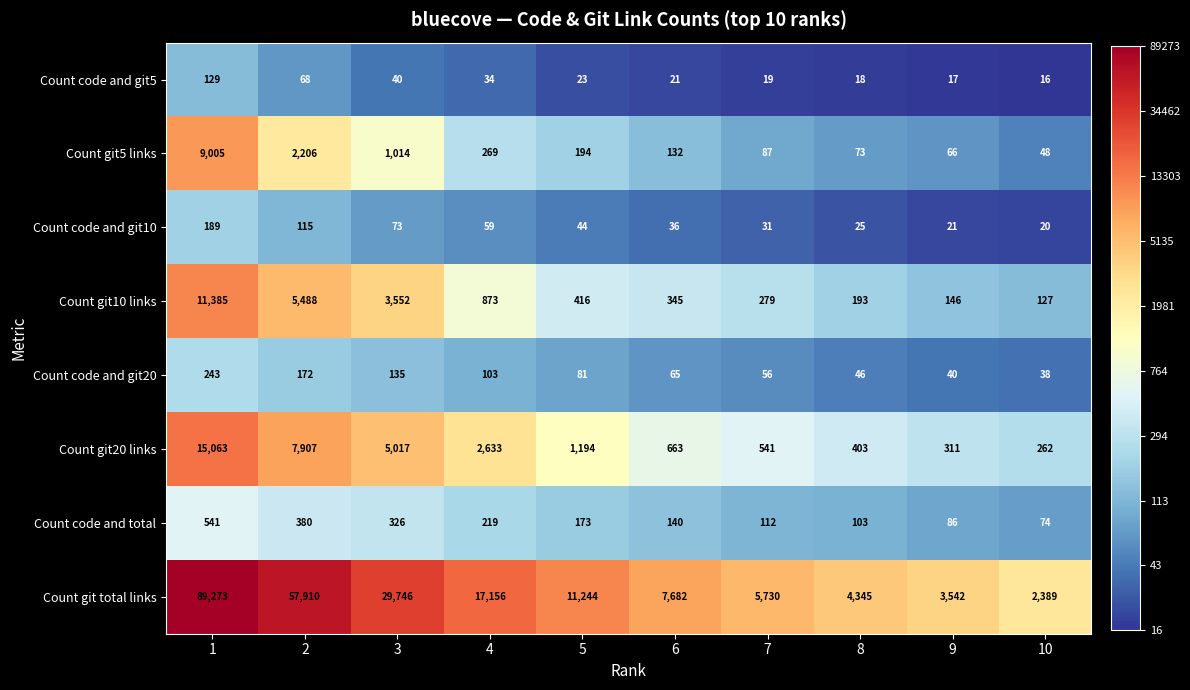

Which series has the largest total across all categories?

Count git total links